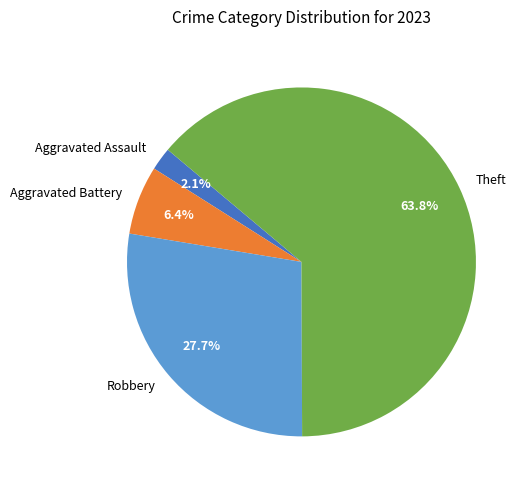

Rank the categories by value from highest to lowest.

Theft, Robbery, Aggravated Battery, Aggravated Assault